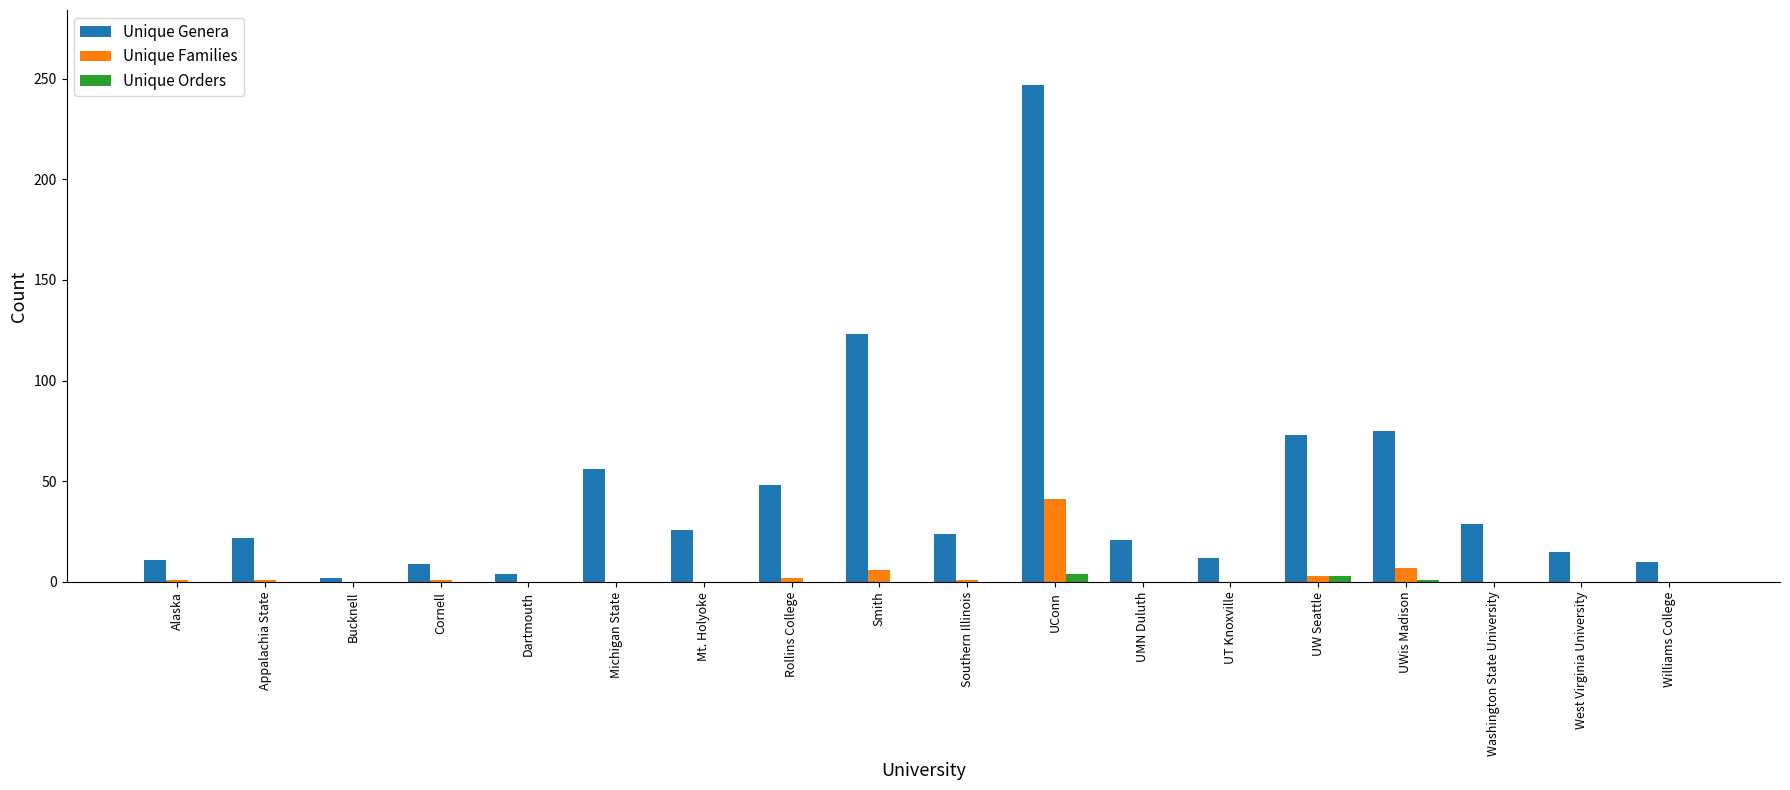

Which series has the largest range (max minus min)?

Unique Genera